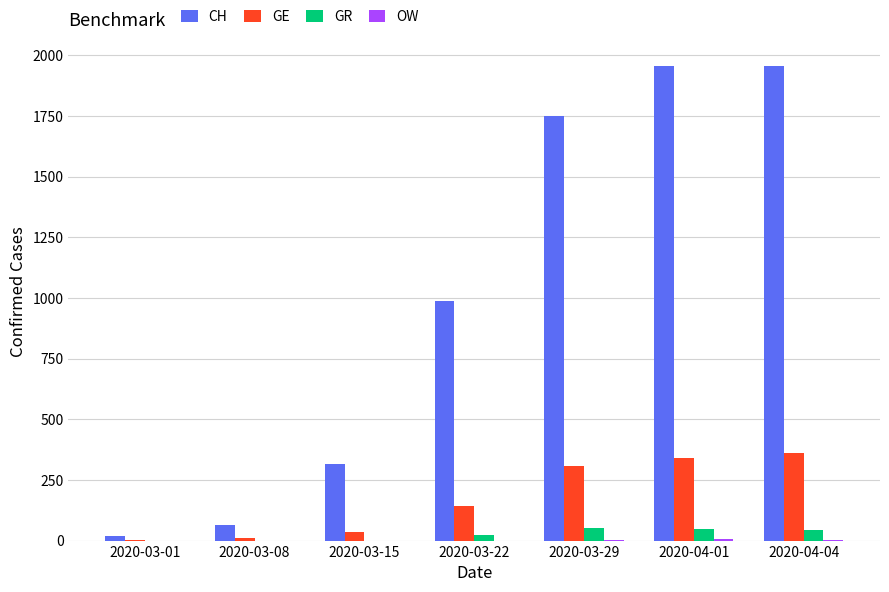

What is the sum of all CH values?

7053